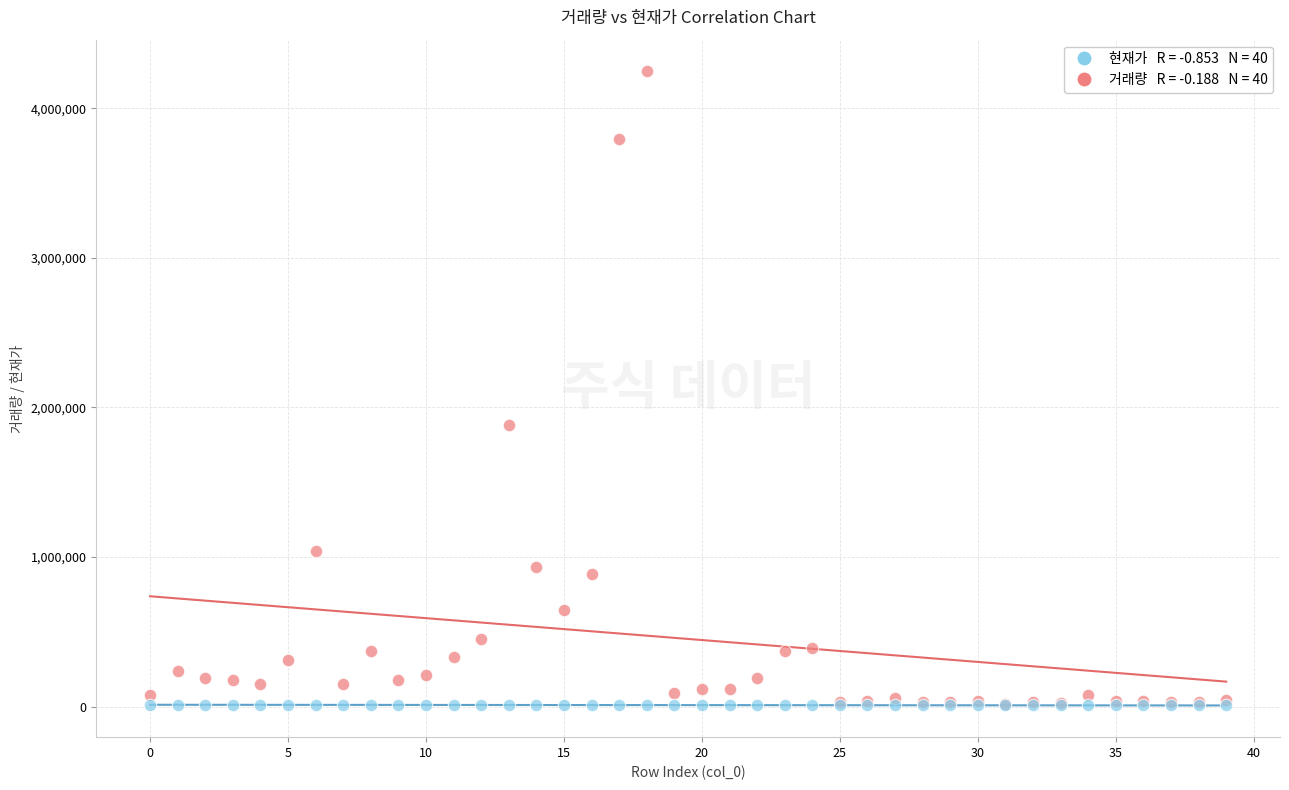

Across all series, what Y value is closest to 2127291?

1883956